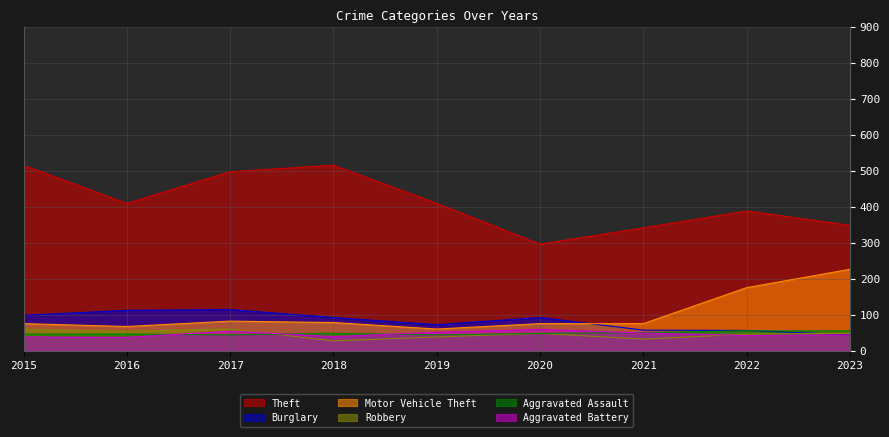

True or false: Aggravated Assault has a value of 73 at 2022.

False